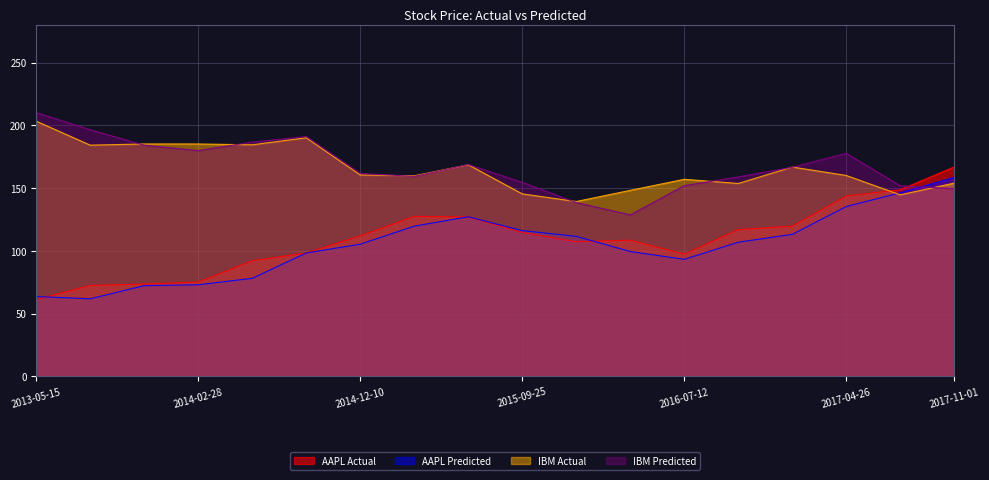

At how many categories does at least one series exceed 75?

18